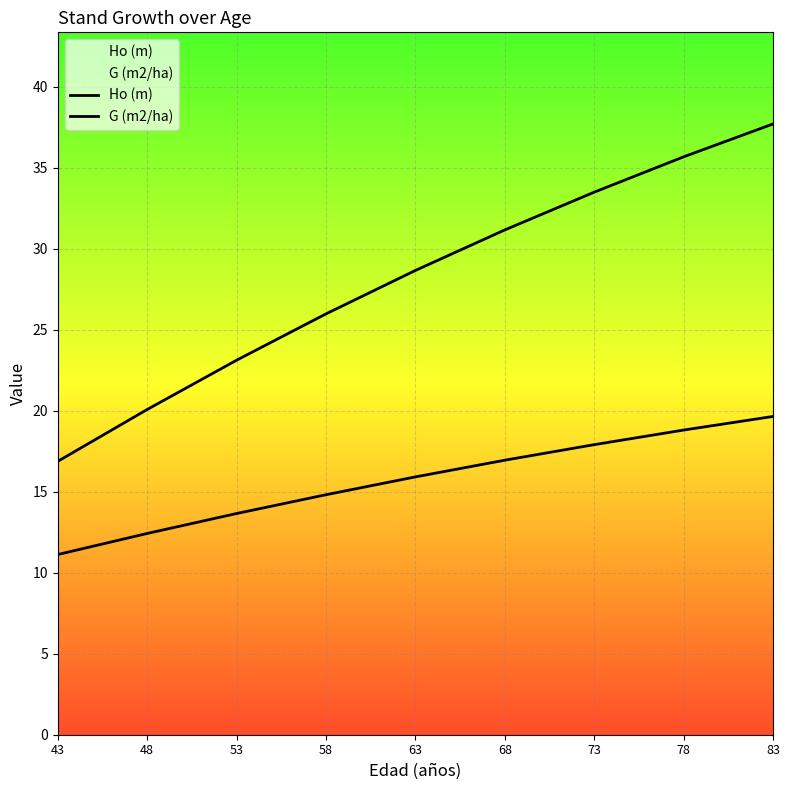

What is the value of the Ho (m) point at the 6th from the left?

16.9